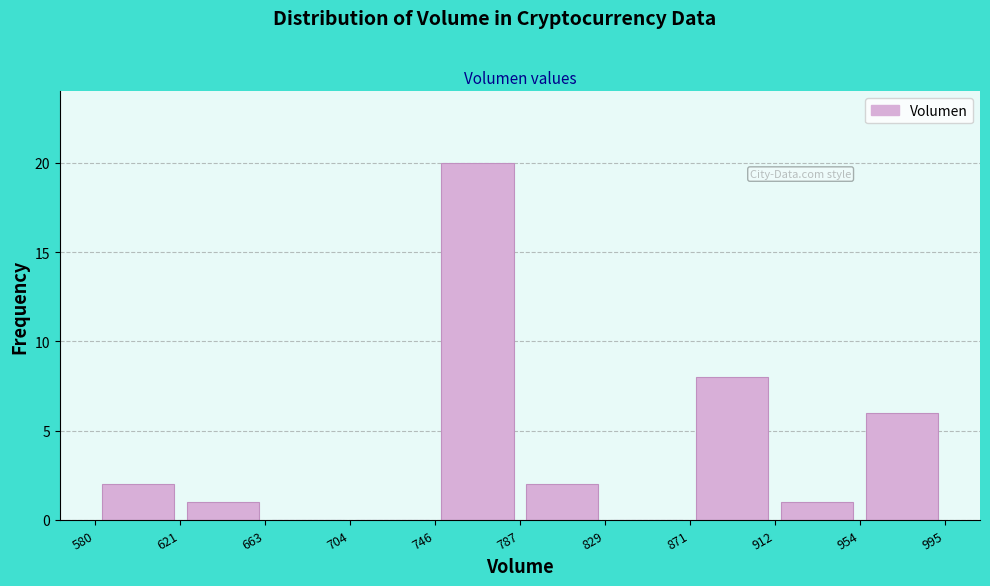

Reading left to right, list every bar in this chart as the range it spans on the x-axis followed by its height. The values are not printed on the chart, so give them approximately, as read against the axis.

580 to 621: 2
621 to 663: 1
663 to 704: 0
704 to 746: 0
746 to 787: 20
787 to 829: 2
829 to 871: 0
871 to 912: 8
912 to 954: 1
954 to 995: 6